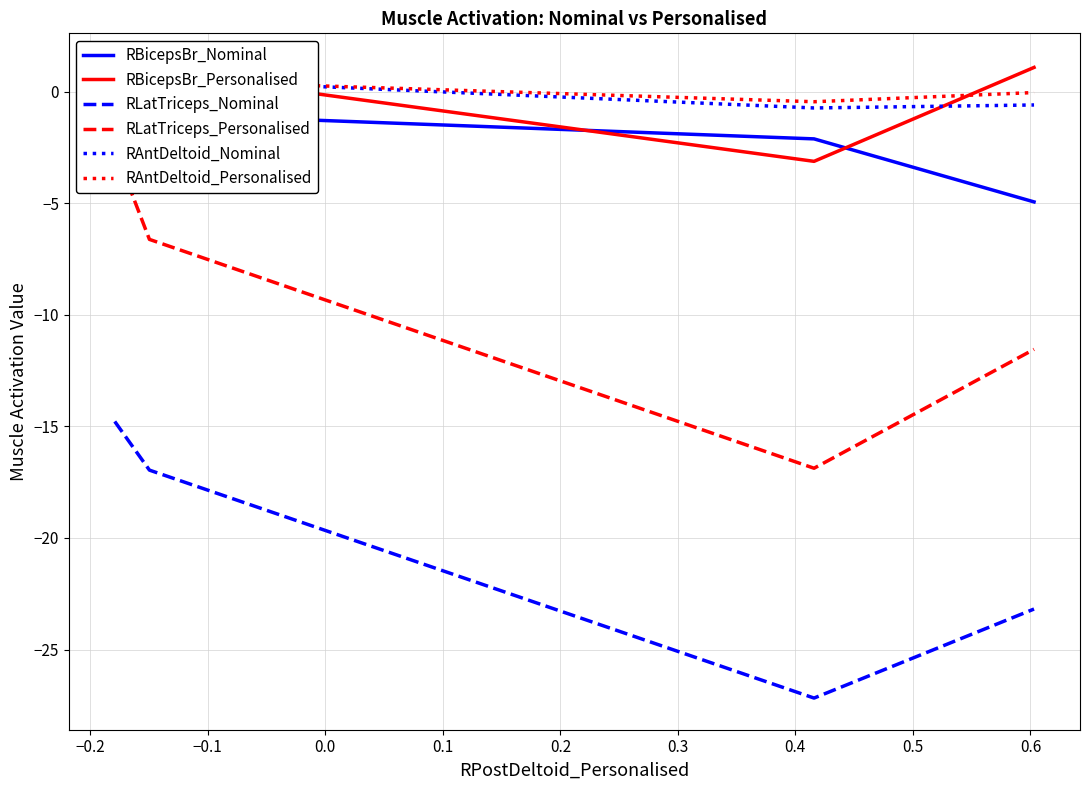

Reading left to right, what are all the values shown in this chart?

RBicepsBr_Nominal: -2.4	-1.0	-2.1	-4.9
RBicepsBr_Personalised: 0.7	0.9	-3.1	1.1
RLatTriceps_Nominal: -14.8	-17.0	-27.2	-23.2
RLatTriceps_Personalised: -2.6	-6.6	-16.9	-11.5
RAntDeltoid_Nominal: 1.2	0.6	-0.7	-0.6
RAntDeltoid_Personalised: 0.7	0.5	-0.5	-0.0